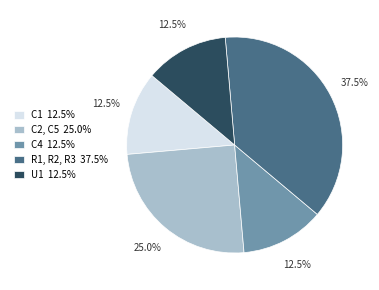

What is the total percentage of R1, R2, R3 37.5% and C2, C5 25.0%?

62.5%